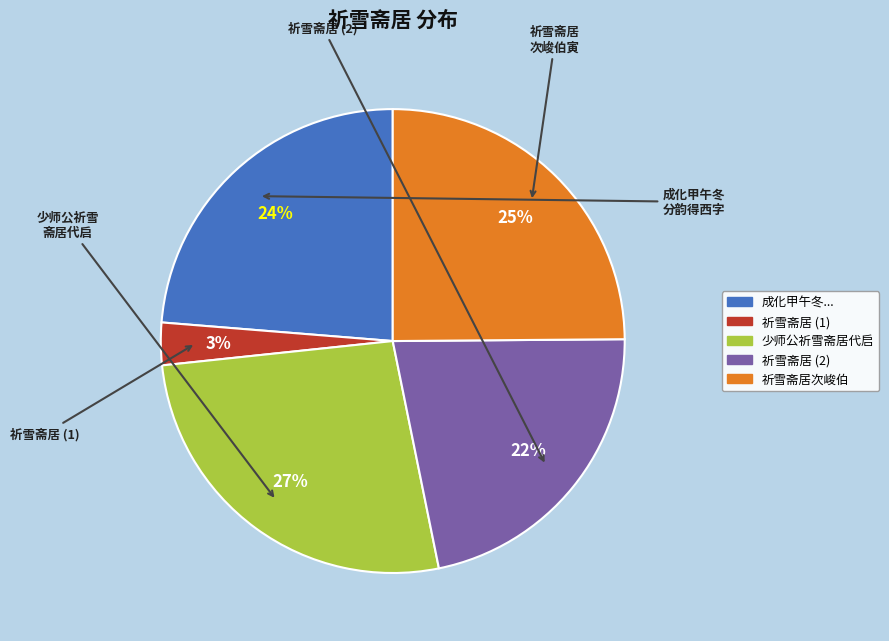

How many slices are in this pie chart?

5